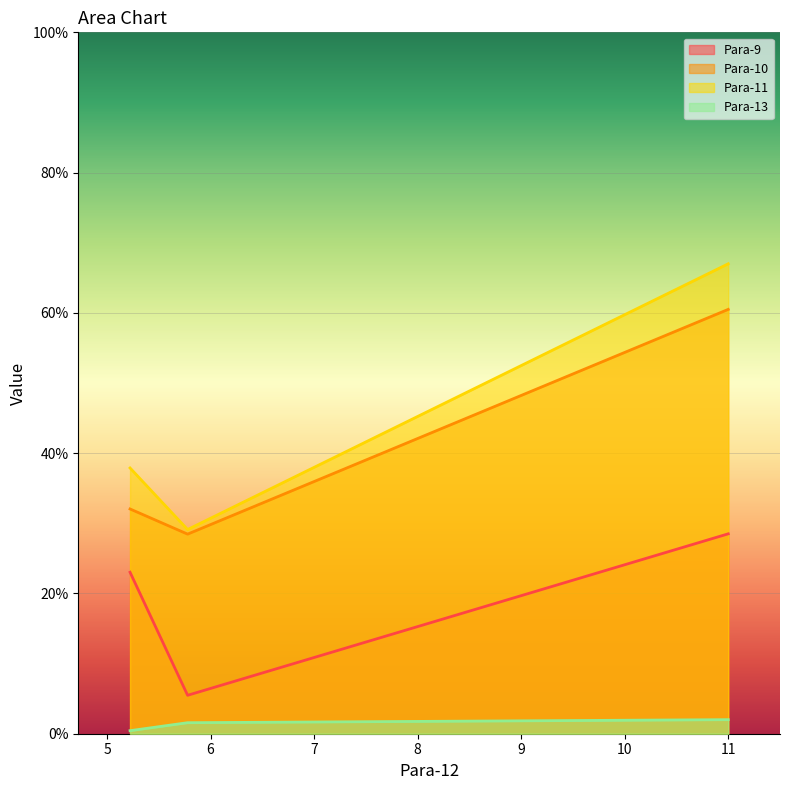

What is the difference between the second highest and minimum values in the Para-10 series?

3.6